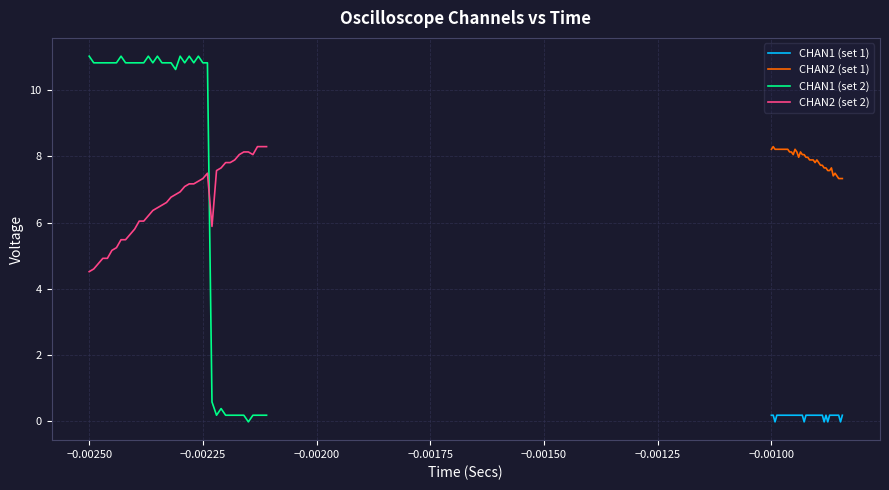

Is this an area chart (filled region under the line)?

No